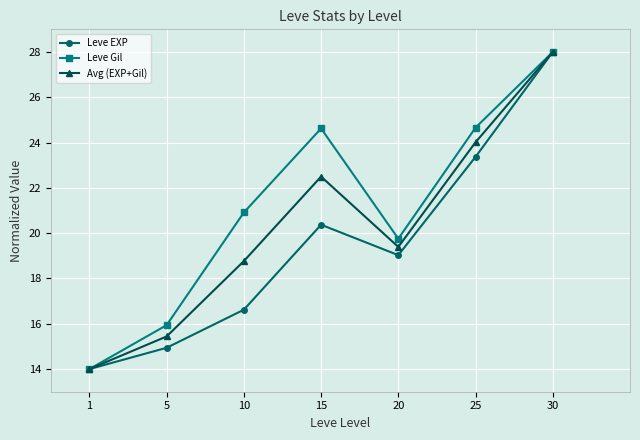

What is the spread (max minus min) of values at 5?

1.0